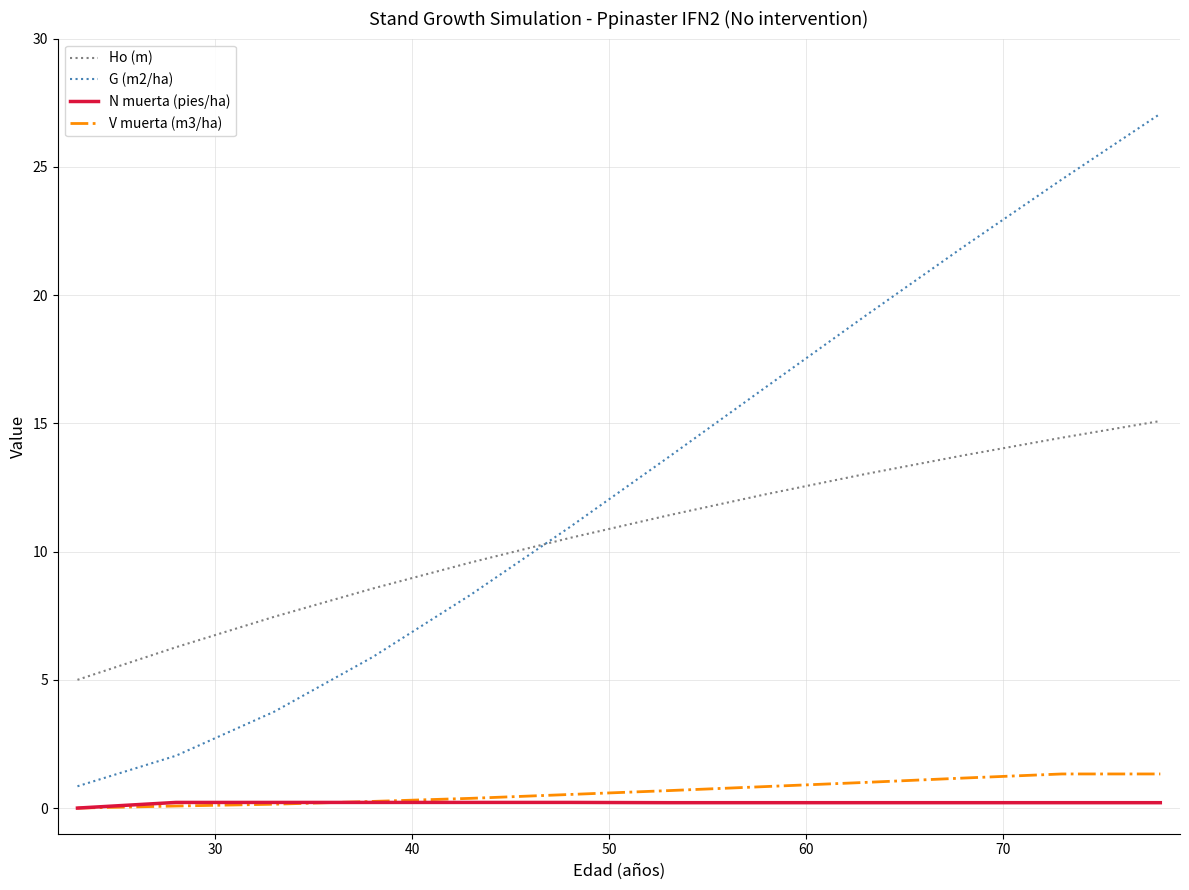

Rank the series by their maximum value, from highest to lowest.

G (m2/ha), Ho (m), V muerta (m3/ha), N muerta (pies/ha)